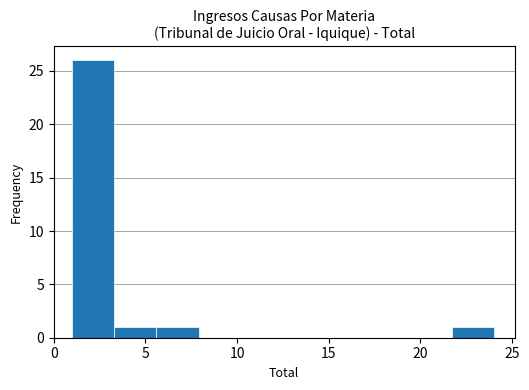

Reading left to right, transcribe this chart: for each bar, give the range it covers on the x-axis and its height. Neither the bar edges nor the heights are printed on the chart, so give them approximately, as read against the axes.

1.0 to 3.3: 26
3.3 to 5.6: 1
5.6 to 7.9: 1
7.9 to 10.2: 0
10.2 to 12.5: 0
12.5 to 14.8: 0
14.8 to 17.1: 0
17.1 to 19.4: 0
19.4 to 21.7: 0
21.7 to 24.0: 1